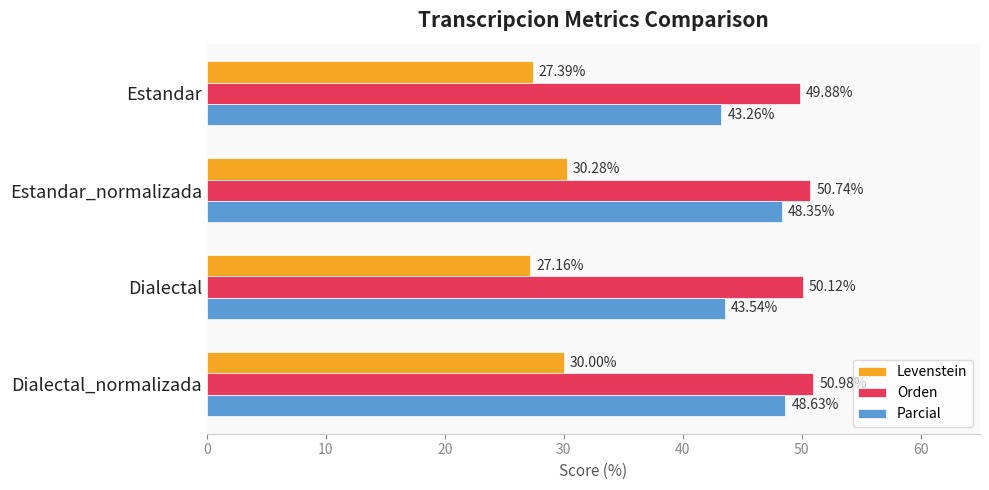

What are all the series names shown in the legend?

Levenstein, Orden, Parcial